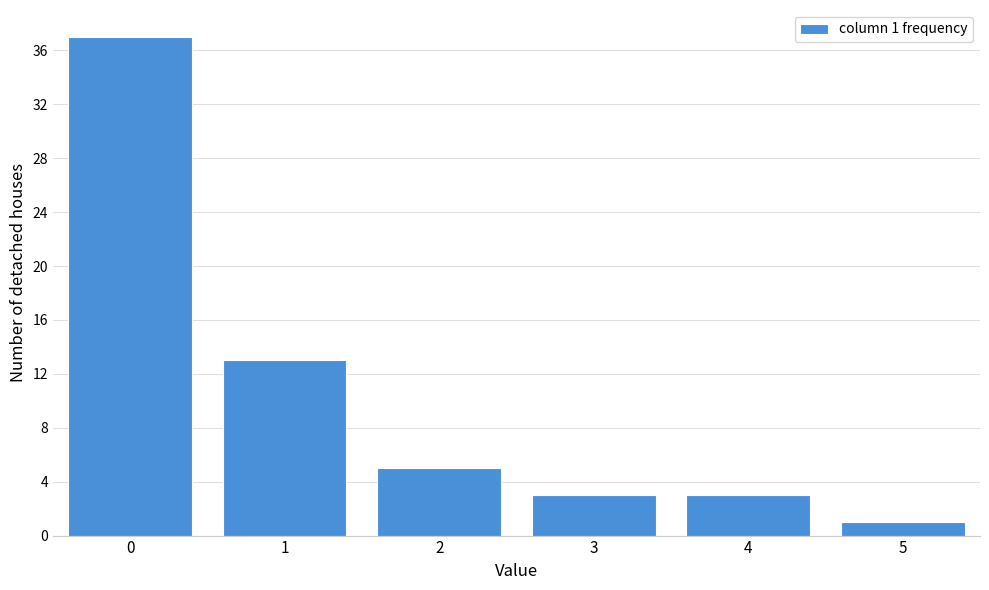

Reading right to left, list all the values displayed in this chart.

1	3	3	5	13	37